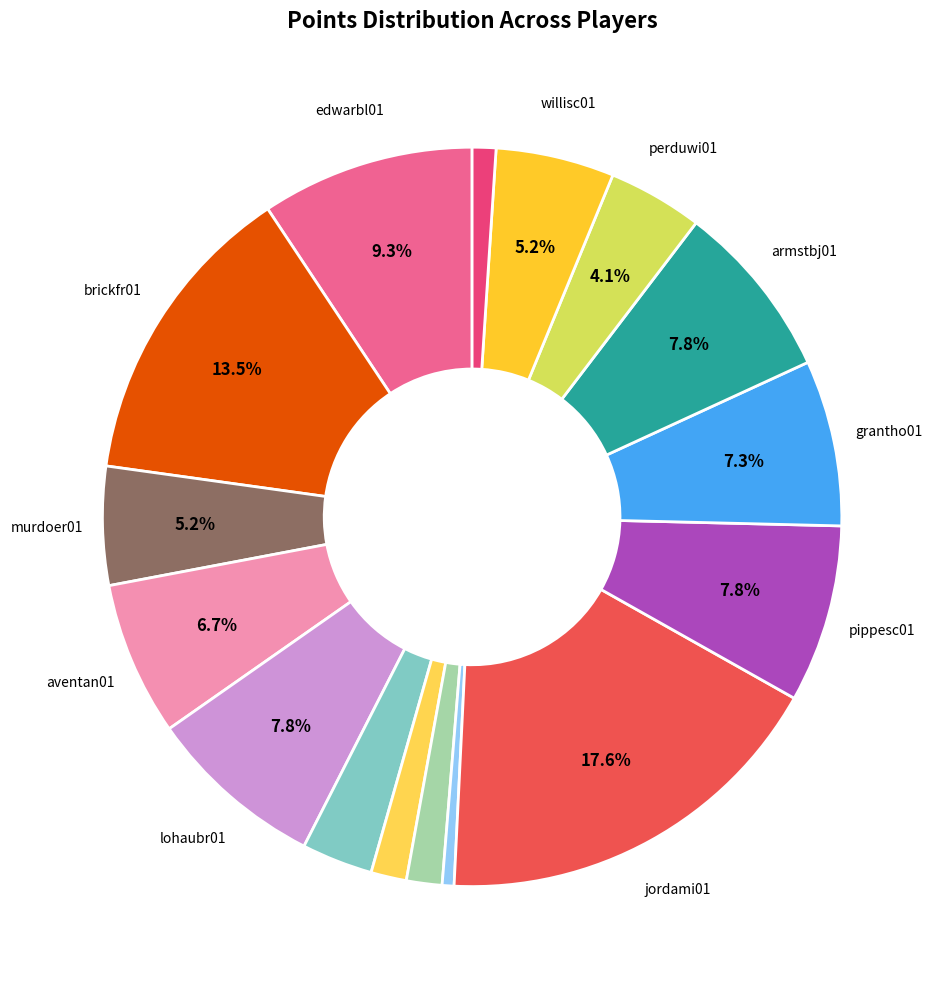

Does any single category account for the majority?

No